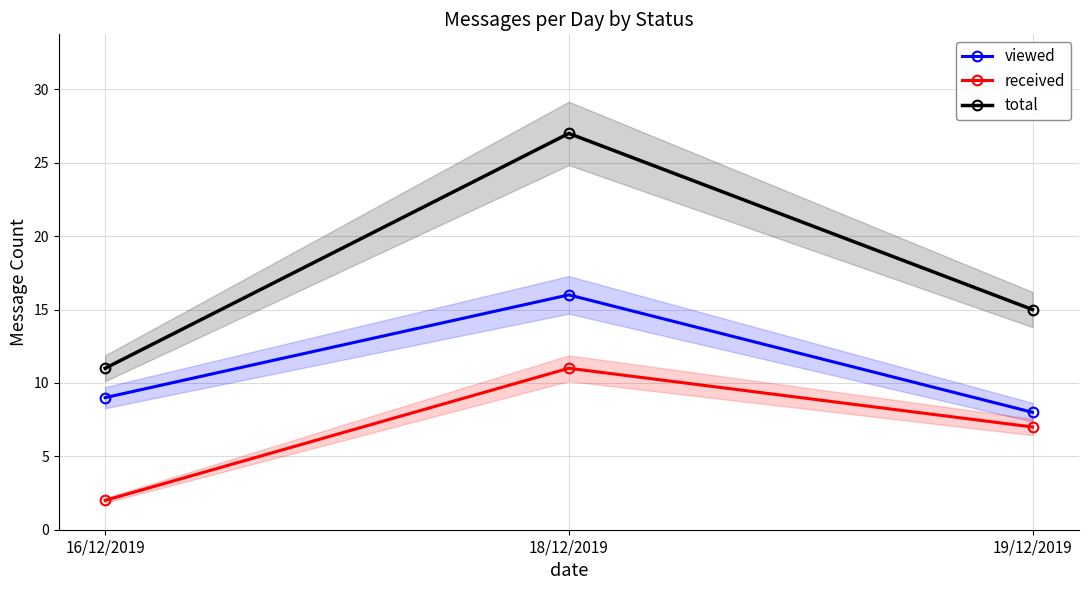

What are all the series names shown in the legend?

viewed, received, total